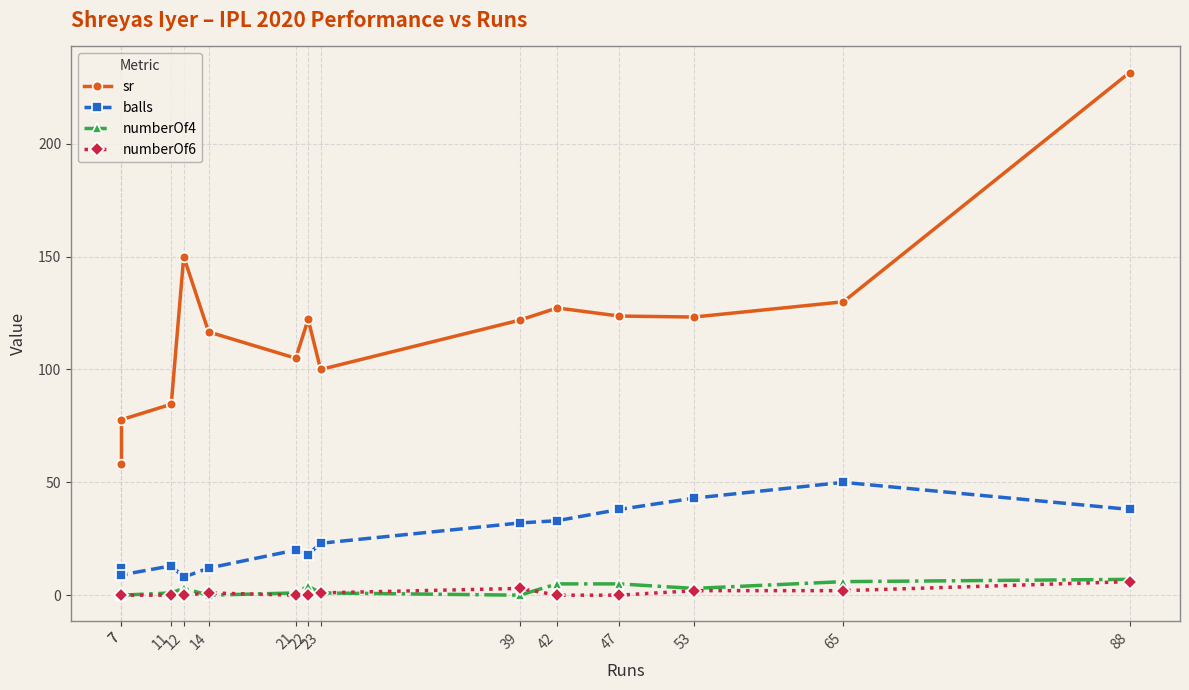

What are all the series names shown in the legend?

sr, balls, numberOf4, numberOf6